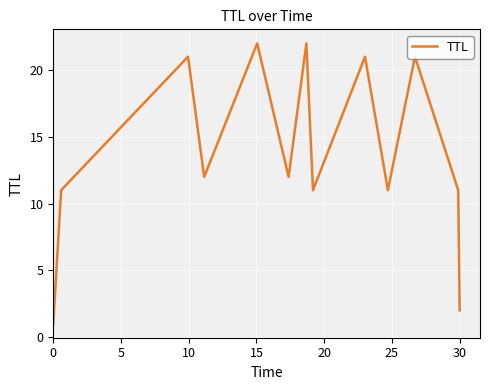

What is the difference between the maximum and minimum values?

21